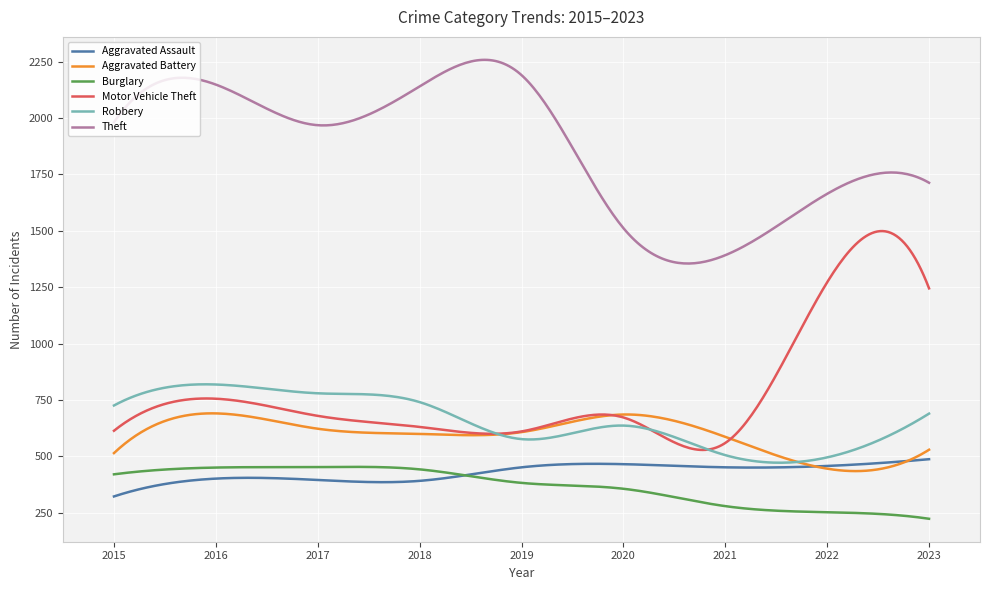

Which series has the largest total across all categories?

Theft